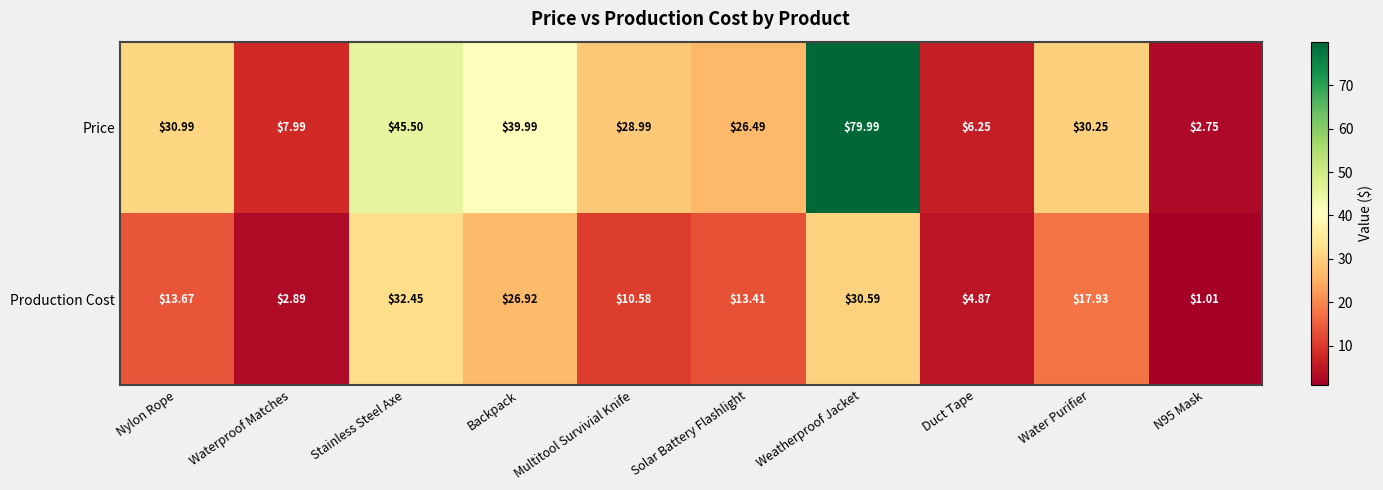

Where is Price nearest to the value 41?

Backpack